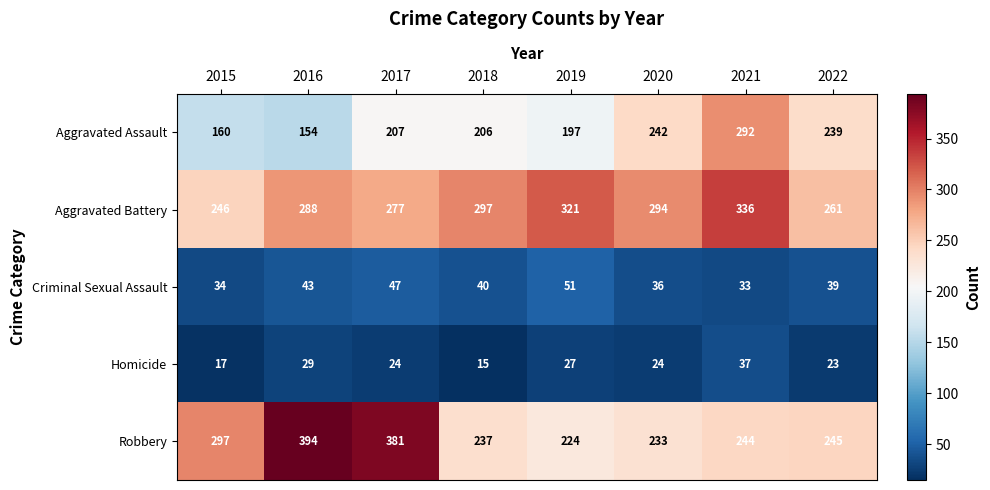

What is the total value across all series at 2020?

829